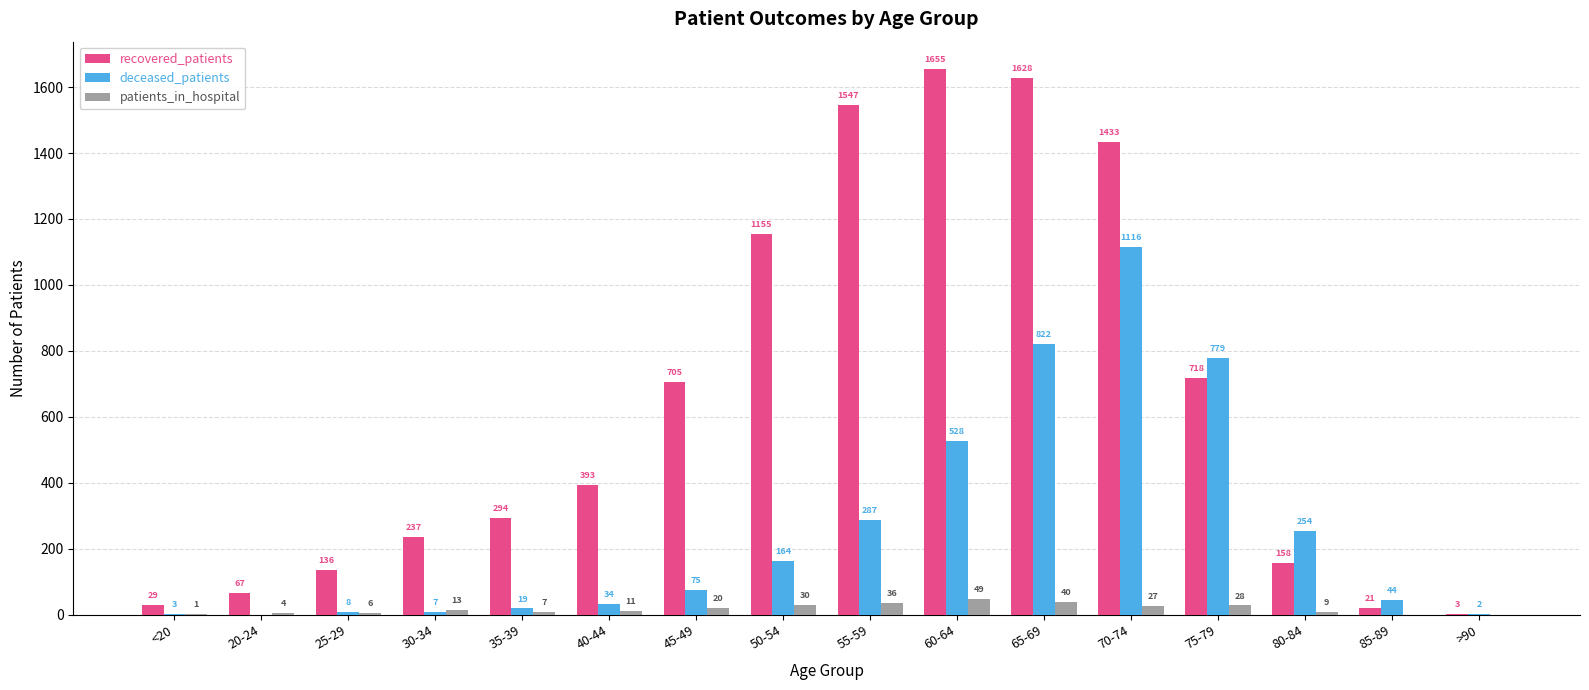

True or false: deceased_patients has a value of 0 at 20-24.

True